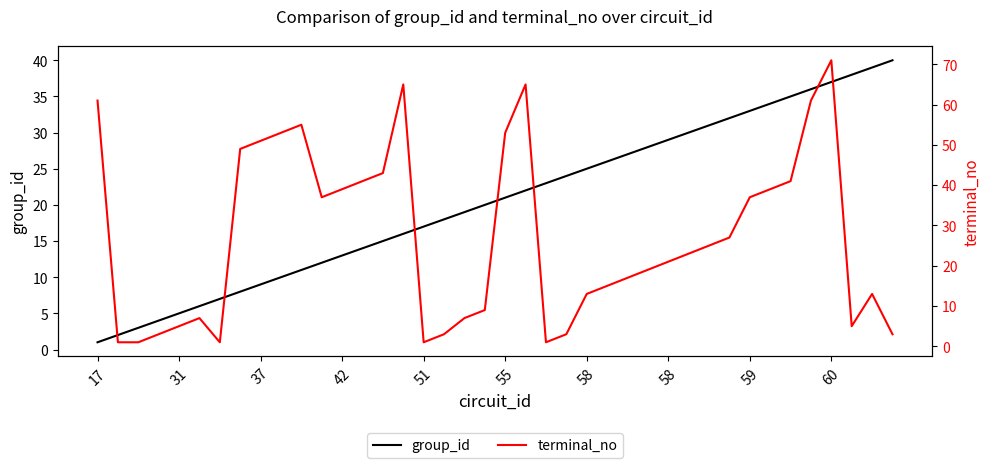

Does the chart display data point markers on the line(s)?

No